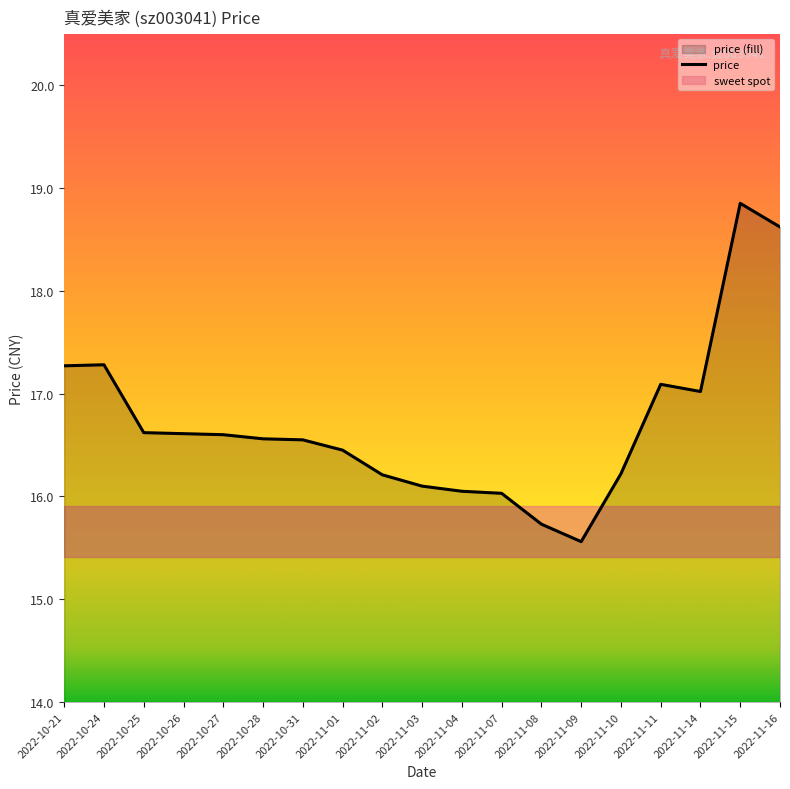

Rank the categories by value from lowest to highest.

2022-11-09, 2022-11-08, 2022-11-07, 2022-11-04, 2022-11-03, 2022-11-02, 2022-11-10, 2022-11-01, 2022-10-31, 2022-10-28, 2022-10-27, 2022-10-26, 2022-10-25, 2022-11-14, 2022-11-11, 2022-10-21, 2022-10-24, 2022-11-16, 2022-11-15